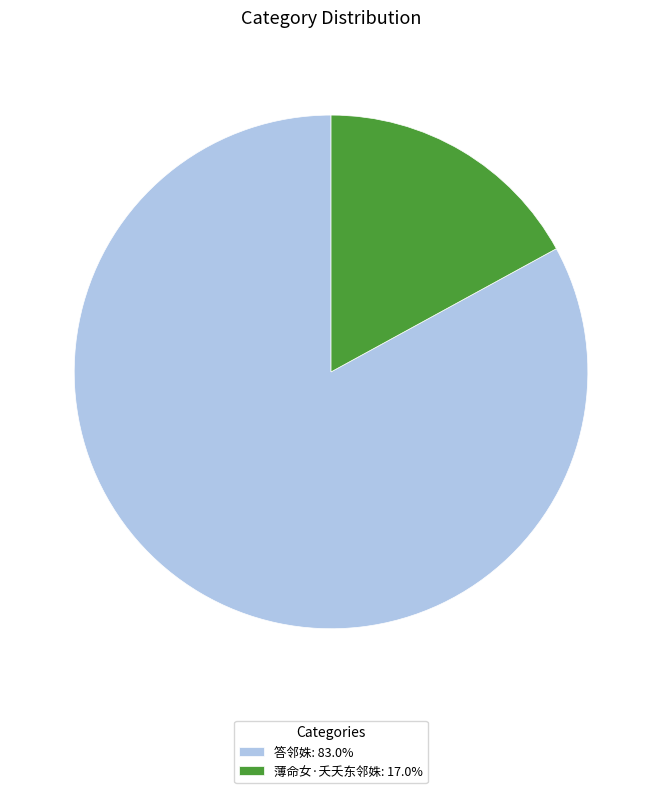

How many slices are in this pie chart?

2